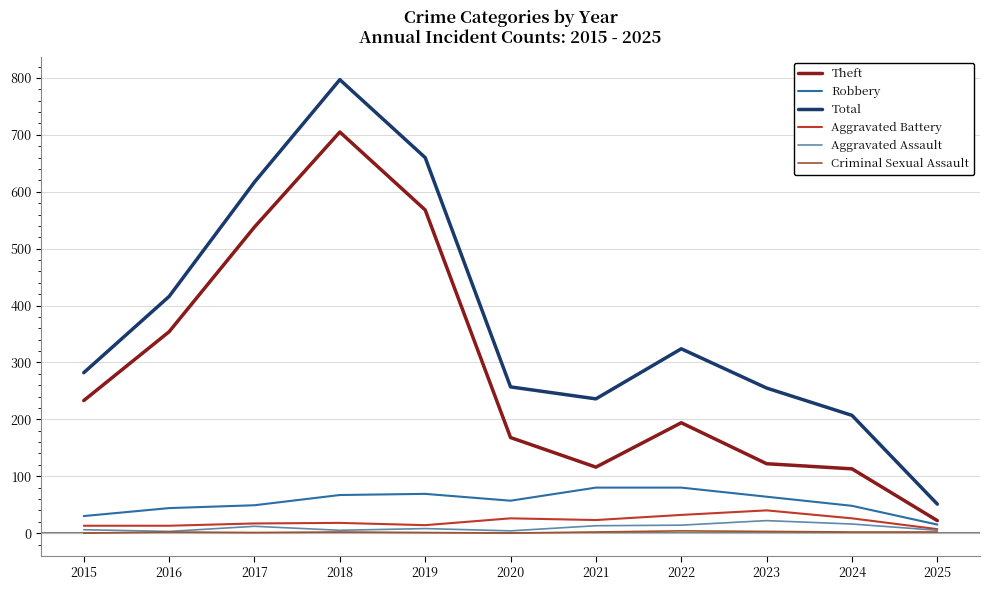

Count the number of categories in the chart.

11